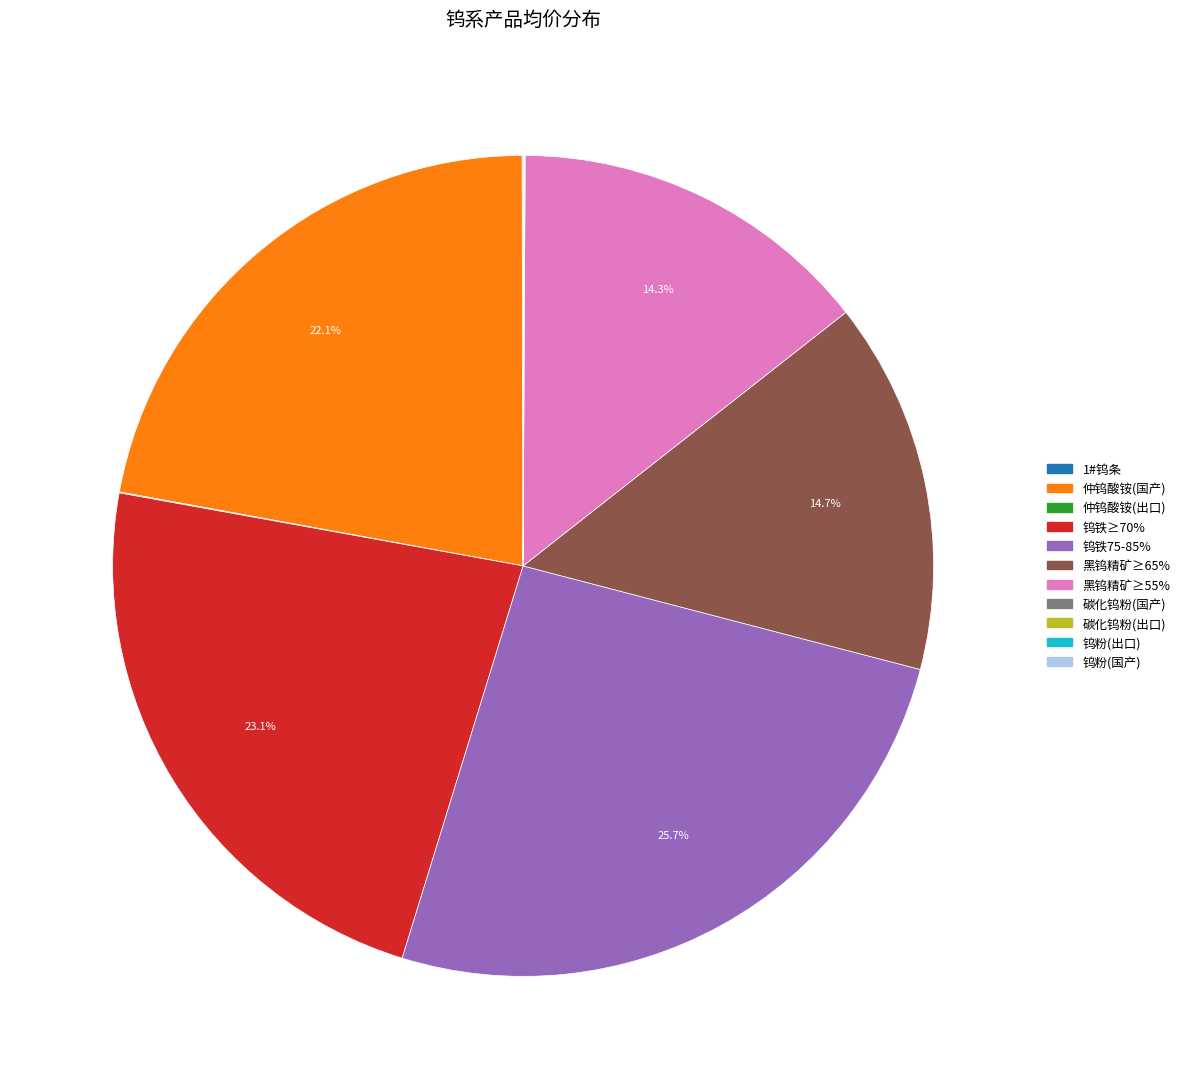

Is there a majority slice in this chart?

No